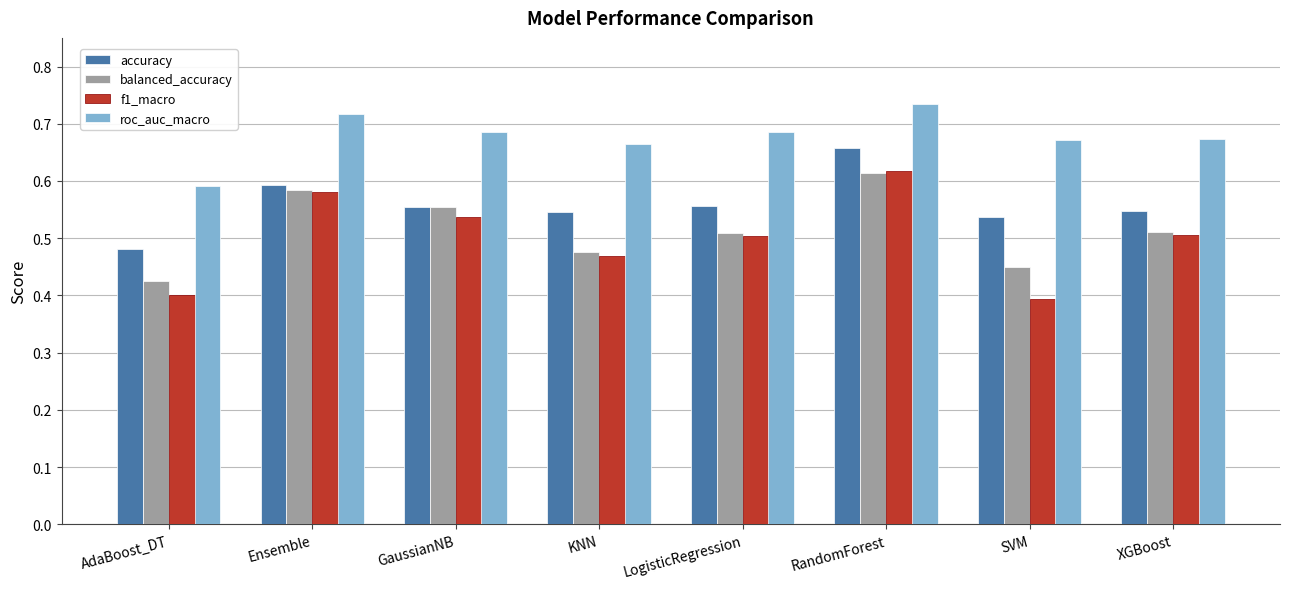

What is the sum of all f1_macro values?

4.0